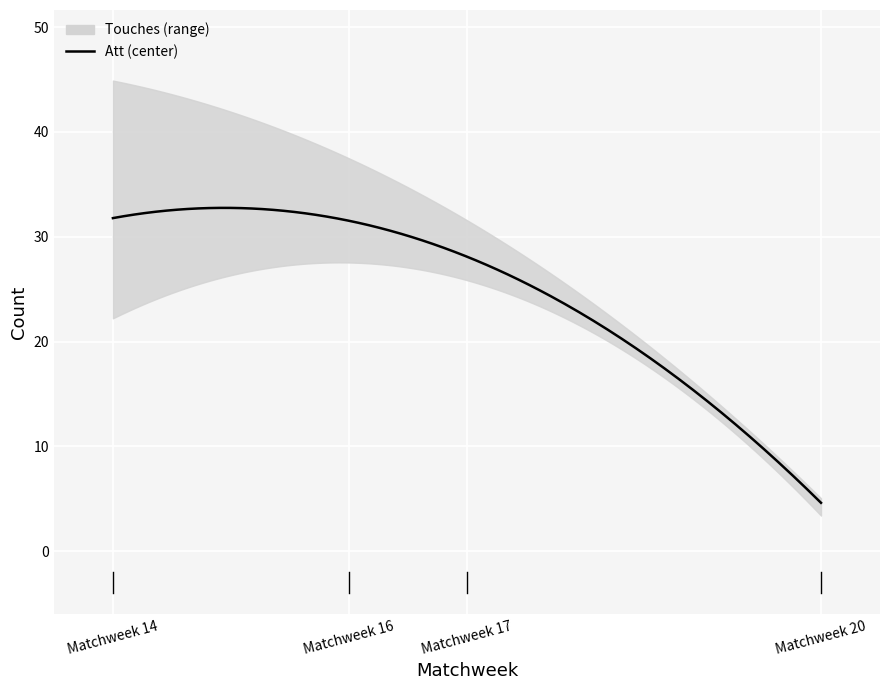

True or false: Touches and Cmp intersect in this chart.

False